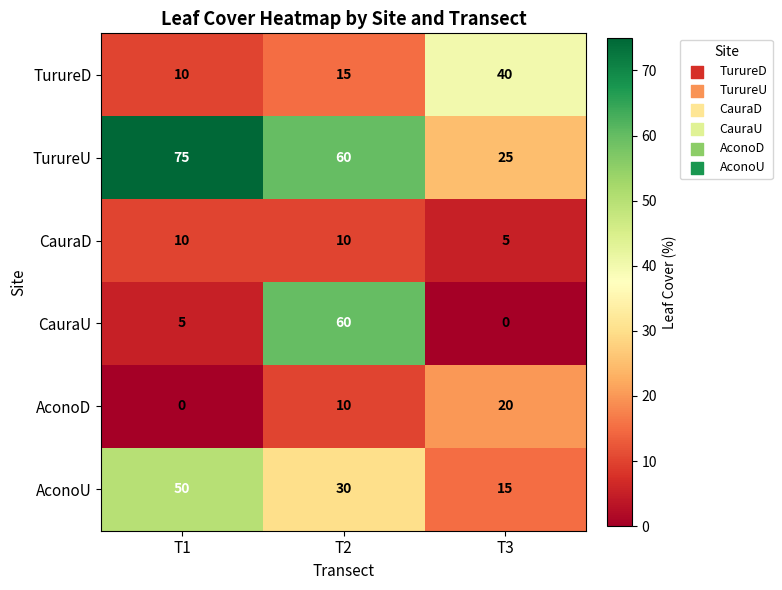

Is it true that AconoU equals 85 at T1?

False